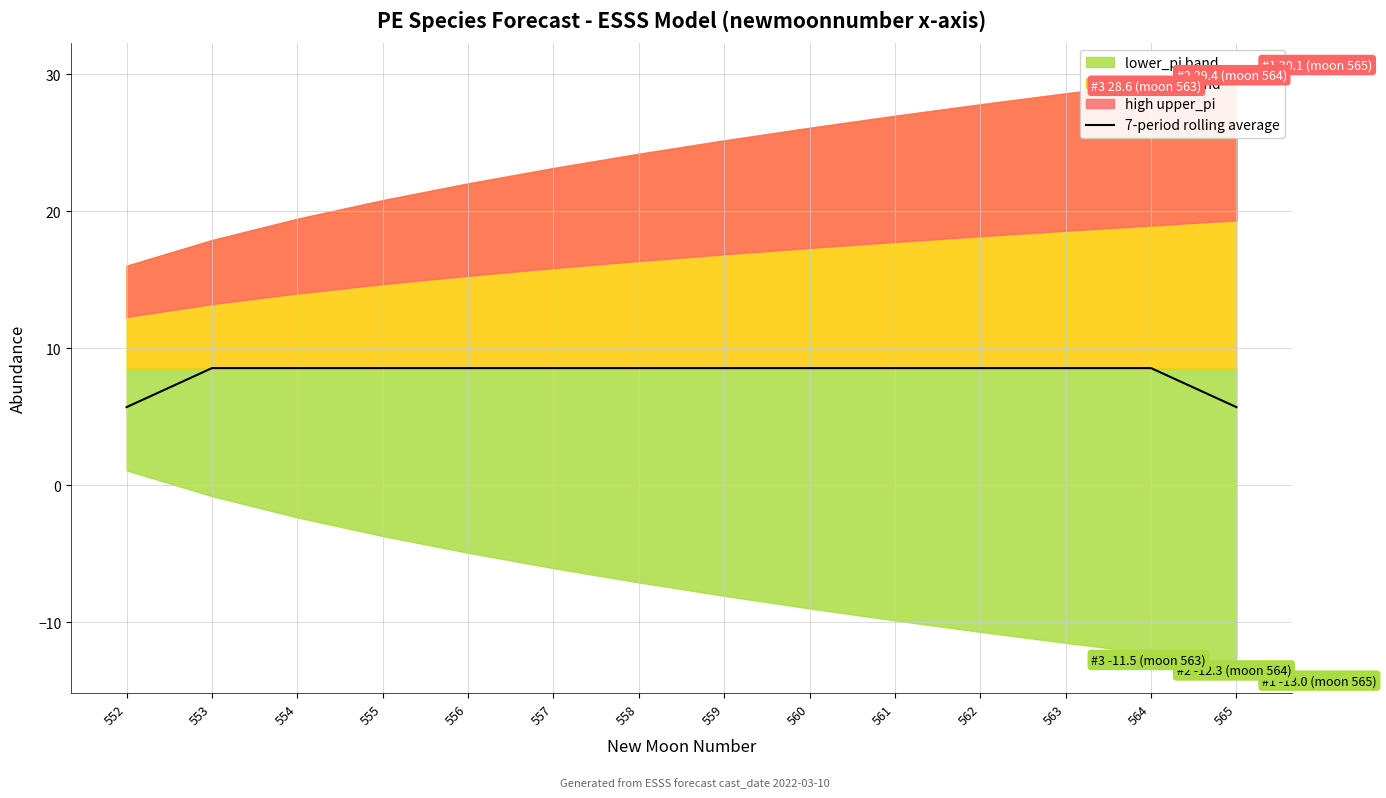

The chart shows a value of 8.5 at 564. True or false?

True